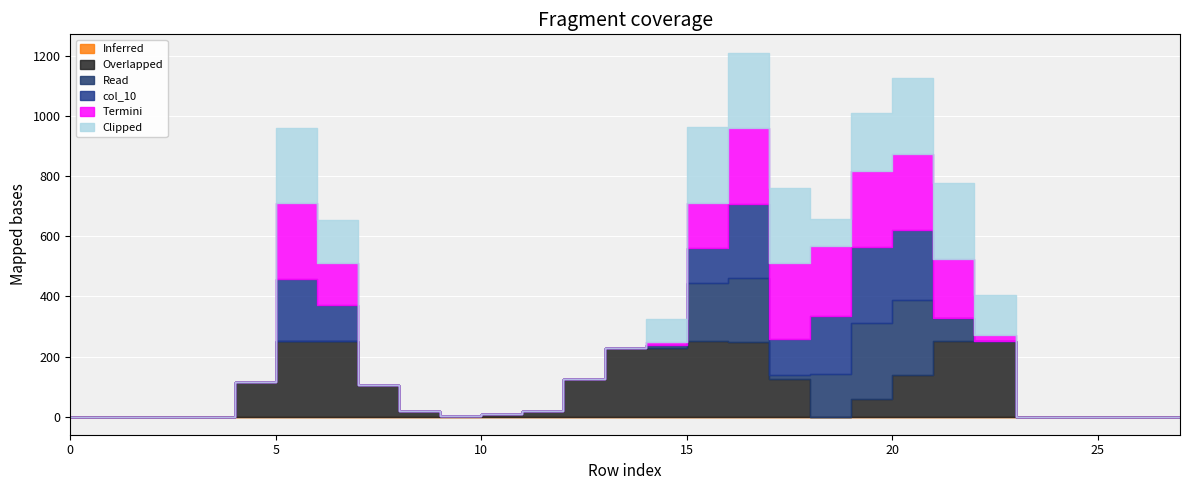

Reading left to right, list all the values displayed in this chart.

col_18: row_0=0	row_1=0	row_2=0	row_3=0	row_4=0	row_5=0	row_6=0	row_7=0	row_8=0	row_9=0	row_10=0	row_11=0	row_12=0	row_13=0	row_14=0	row_15=0	row_16=0	row_17=0	row_18=0	row_19=0	row_20=0	row_21=0	row_22=0	row_23=0	row_24=0	row_25=0	row_26=0	row_27=0
col_19: row_0=0	row_1=0	row_2=0	row_3=0	row_4=115	row_5=253	row_6=253	row_7=104	row_8=20	row_9=3	row_10=7	row_11=20	row_12=125	row_13=230	row_14=229	row_15=253	row_16=248	row_17=125	row_18=0	row_19=60	row_20=140	row_21=253	row_22=253	row_23=0	row_24=0	row_25=0	row_26=0	row_27=0
col_9: row_0=0	row_1=0	row_2=0	row_3=0	row_4=0	row_5=0	row_6=0	row_7=0	row_8=0	row_9=0	row_10=0	row_11=0	row_12=0	row_13=0	row_14=9	row_15=193	row_16=214	row_17=13	row_18=143	row_19=253	row_20=247	row_21=74	row_22=0	row_23=0	row_24=0	row_25=0	row_26=0	row_27=0
col_10: row_0=0	row_1=0	row_2=0	row_3=0	row_4=0	row_5=204	row_6=118	row_7=0	row_8=0	row_9=0	row_10=0	row_11=0	row_12=0	row_13=0	row_14=0	row_15=116	row_16=245	row_17=122	row_18=191	row_19=253	row_20=234	row_21=0	row_22=0	row_23=0	row_24=0	row_25=0	row_26=0	row_27=0
col_16: row_0=0	row_1=0	row_2=0	row_3=0	row_4=0	row_5=253	row_6=142	row_7=0	row_8=0	row_9=0	row_10=0	row_11=0	row_12=0	row_13=0	row_14=10	row_15=150	row_16=253	row_17=253	row_18=233	row_19=253	row_20=253	row_21=199	row_22=18	row_23=0	row_24=0	row_25=0	row_26=0	row_27=0
col_17: row_0=0	row_1=0	row_2=0	row_3=0	row_4=0	row_5=253	row_6=142	row_7=0	row_8=0	row_9=0	row_10=0	row_11=0	row_12=0	row_13=0	row_14=76	row_15=253	row_16=253	row_17=248	row_18=91	row_19=191	row_20=253	row_21=253	row_22=133	row_23=0	row_24=0	row_25=0	row_26=0	row_27=0